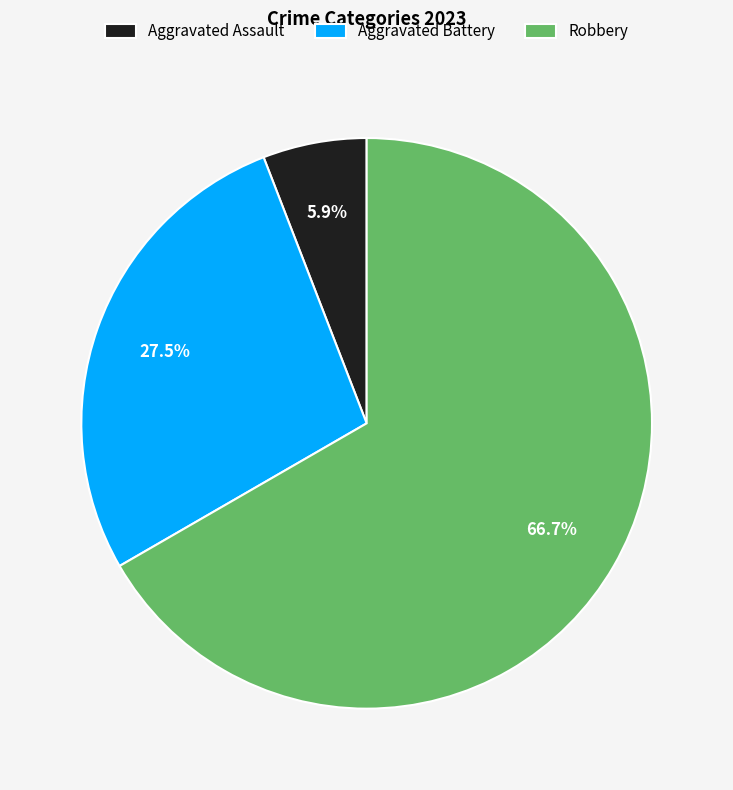

Is it true that Robbery is 60% of the pie?

False